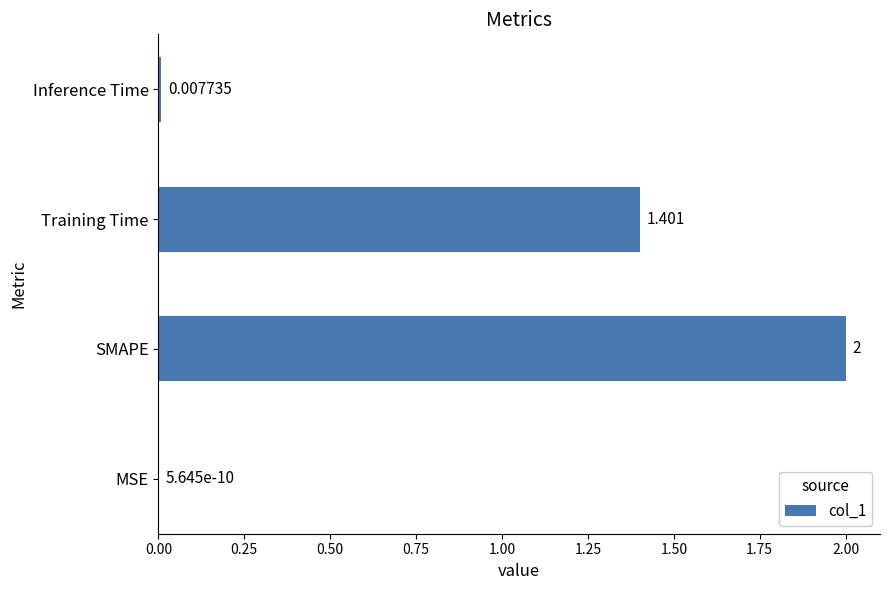

Between SMAPE and Inference Time, which is larger?

SMAPE